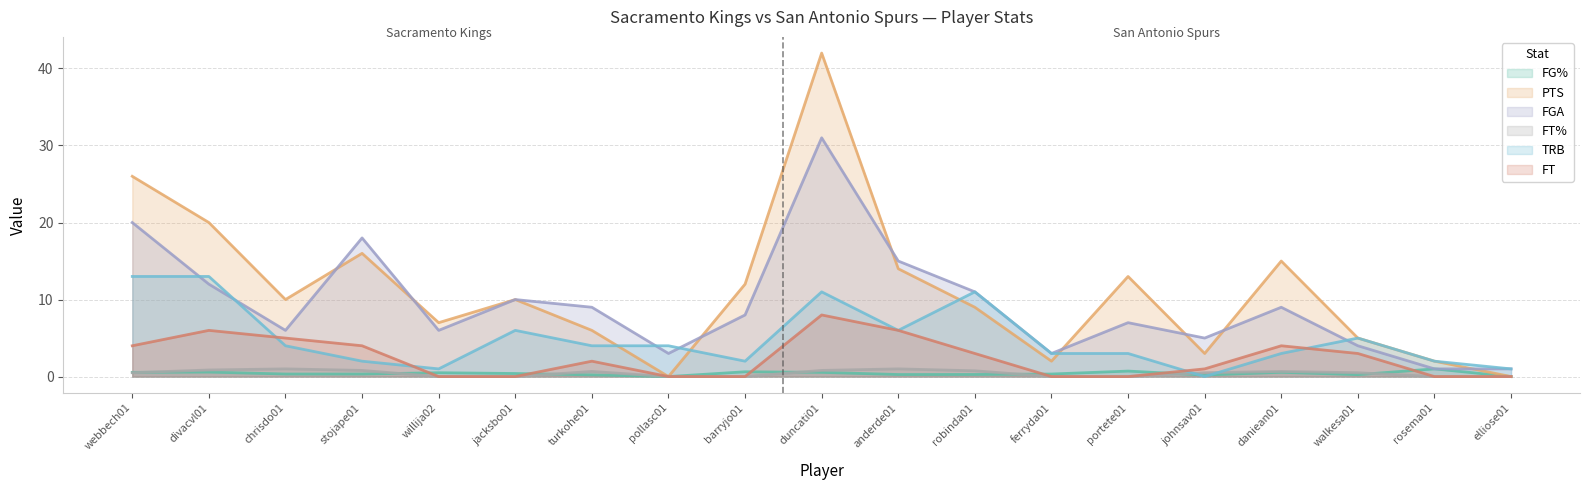

What is the total value across all series at jacksbo01?

26.4